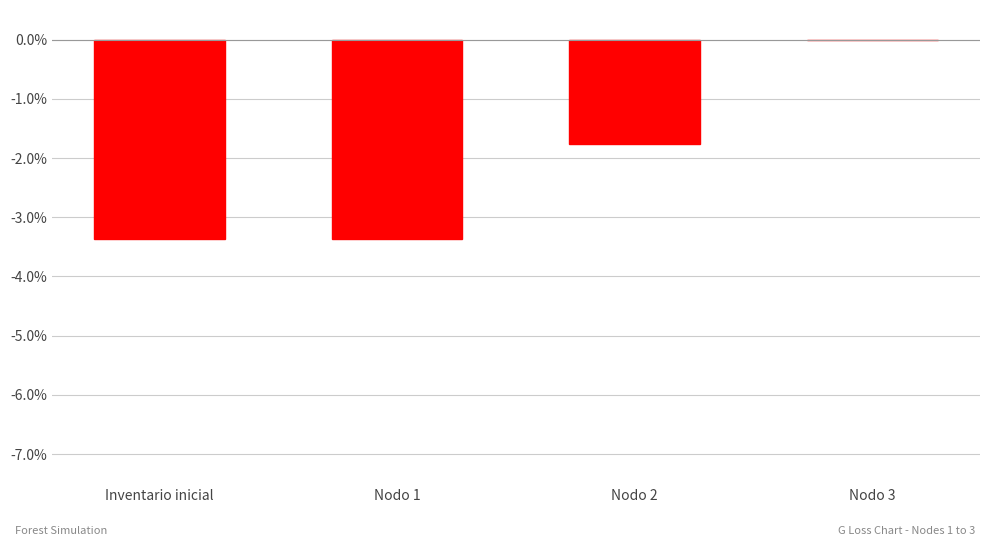

What is the sum of all values?

-8.5